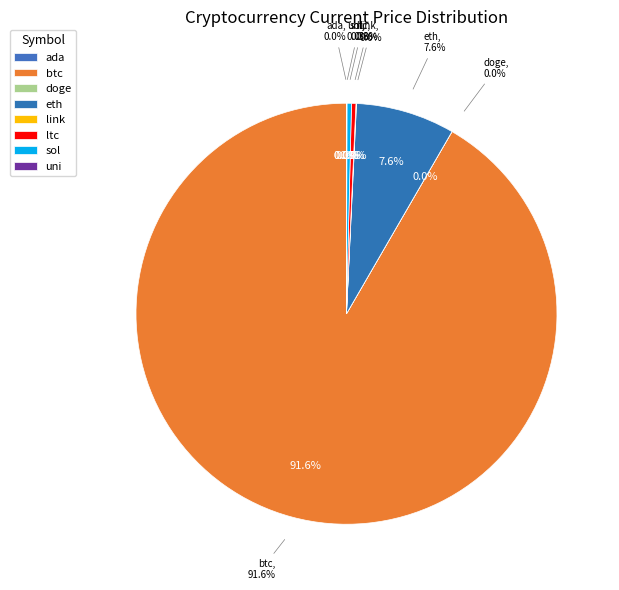

Which category accounts for the majority?

btc